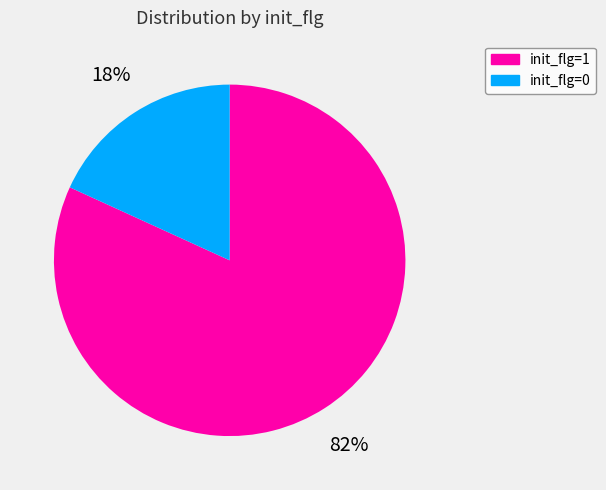

To the nearest percent, what portion does init_flg=0 represent?

18%